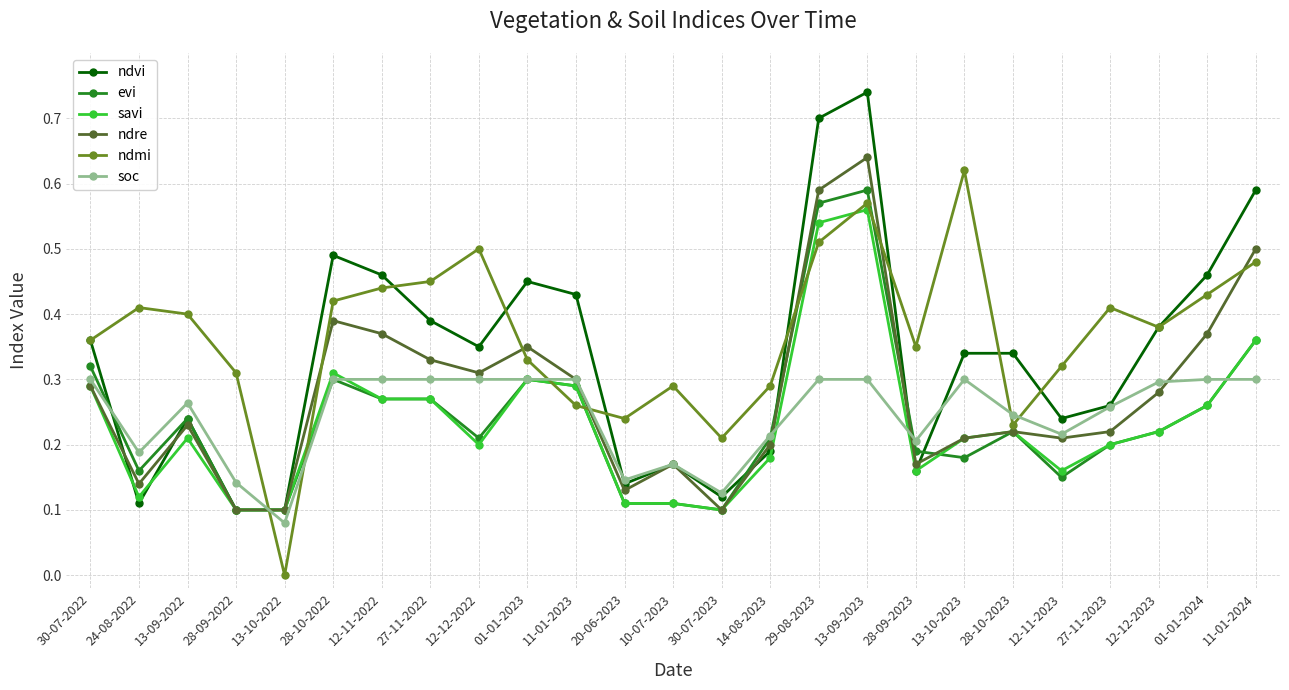

True or false: soc has more than 0 points higher than both neighbors.

True